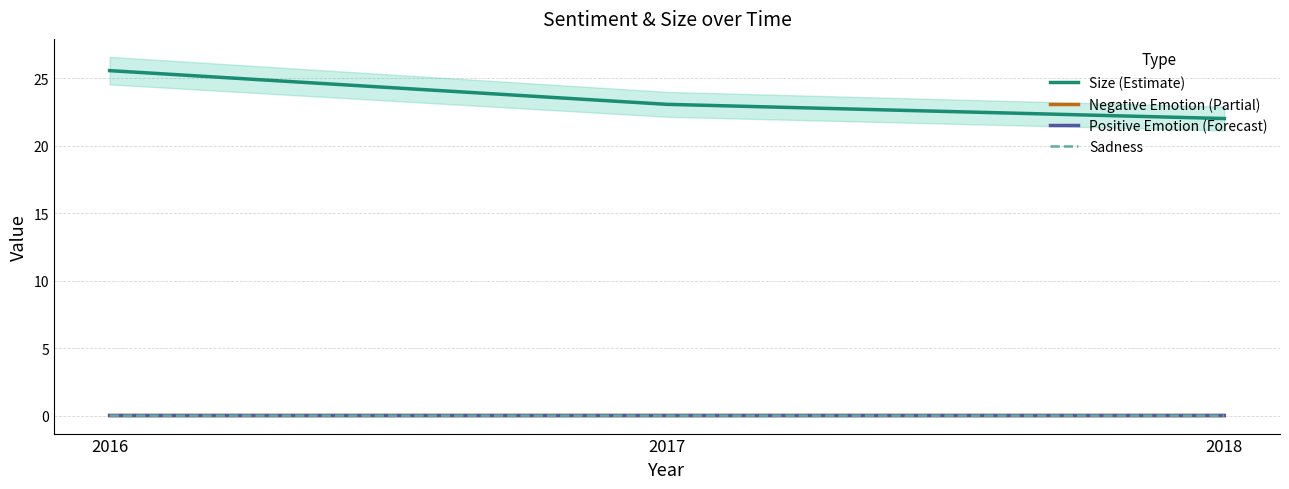

What is the total value across all series at 2018?

22.0